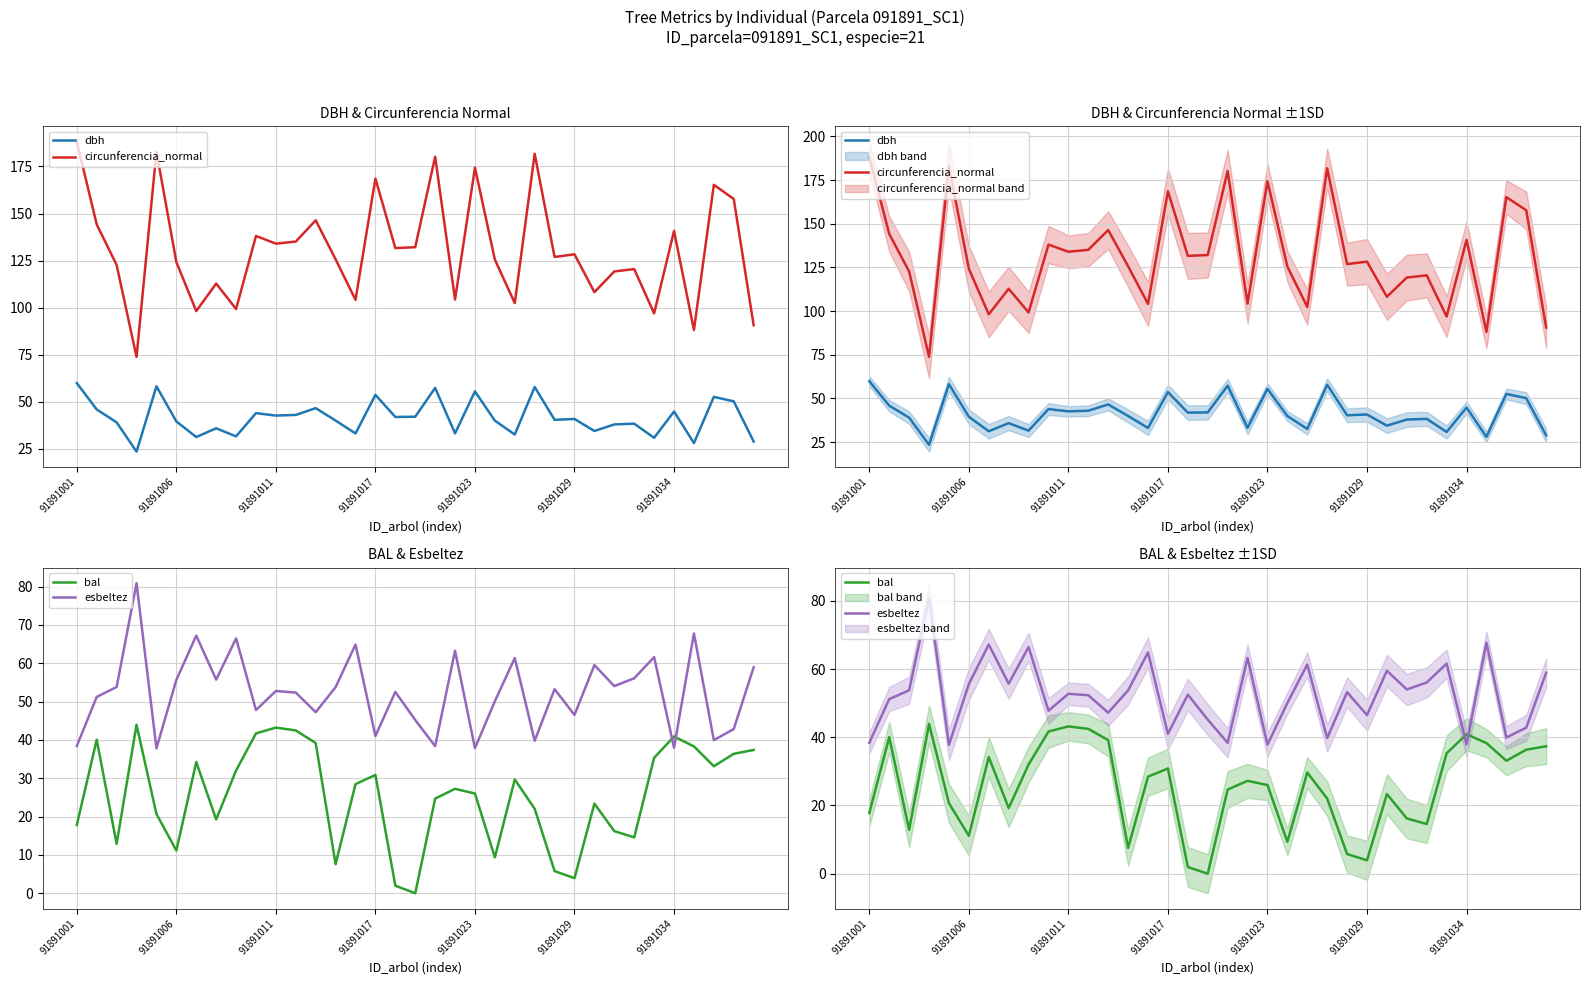

What is the sum of all esbeltez values?

1833.3